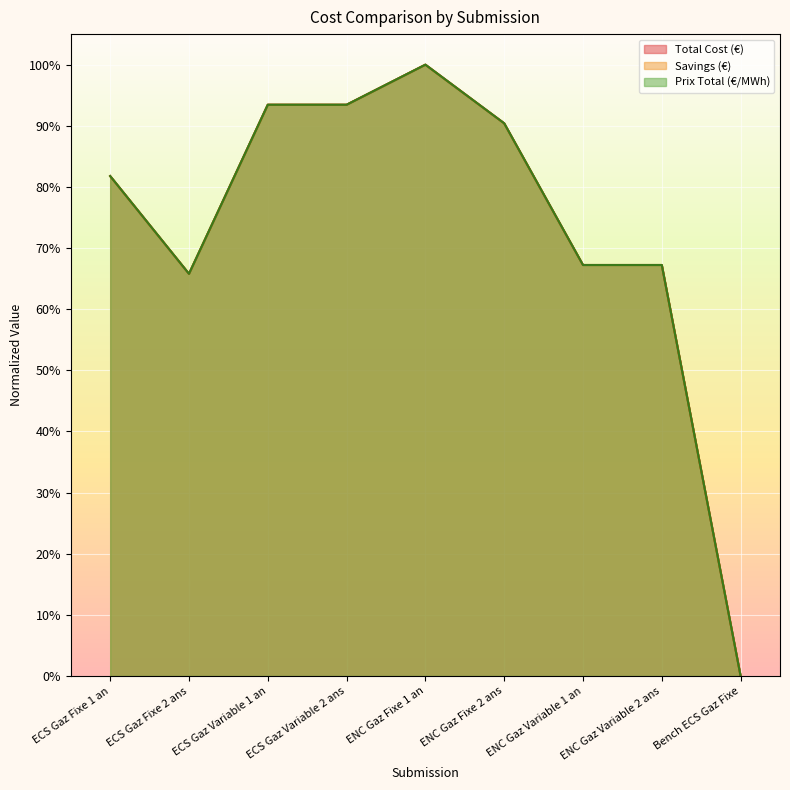

What is the label of the 6th point from the left?

ENC Gaz Fixe 2 ans